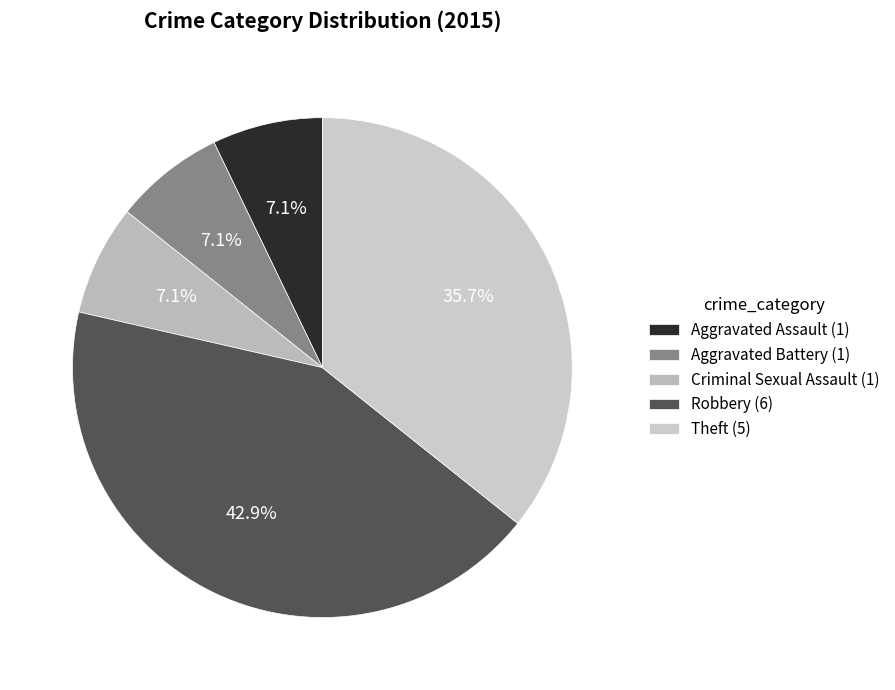

What percentage do Theft and Aggravated Battery together represent?

42.9%